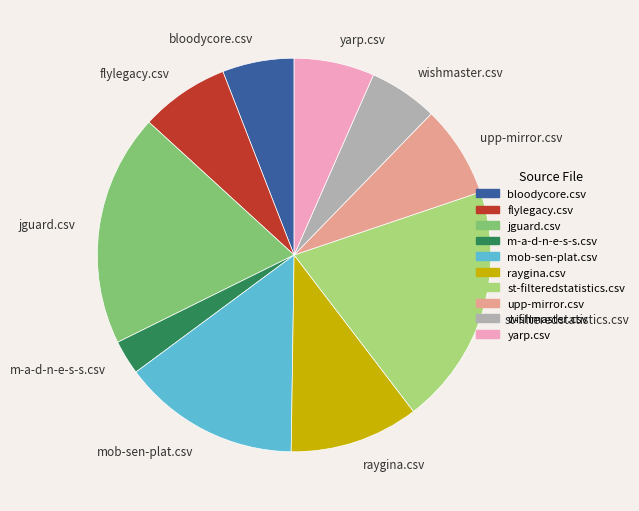

True or false: m-a-d-n-e-s-s.csv accounts for 3% of the total.

True